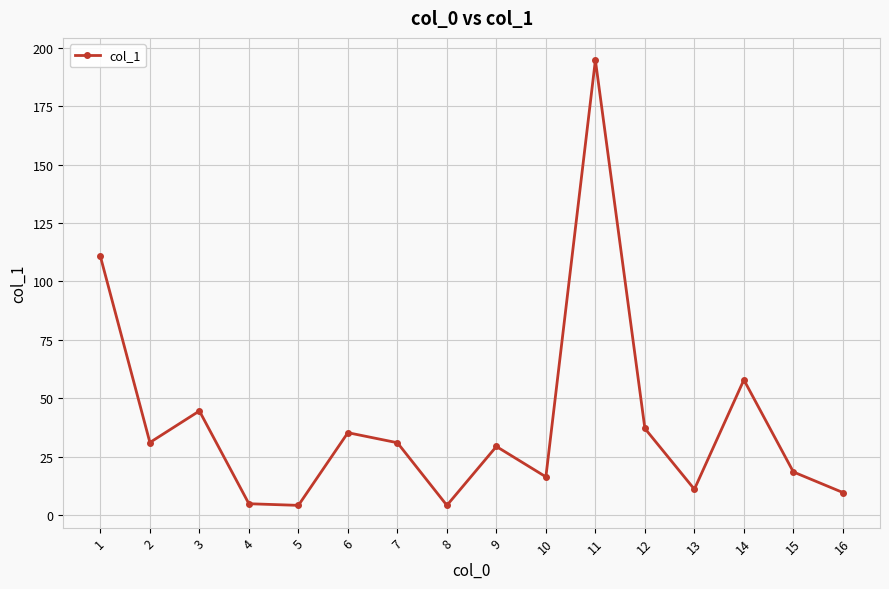

What is the ratio of the value at 1 to the value at 9?

3.8